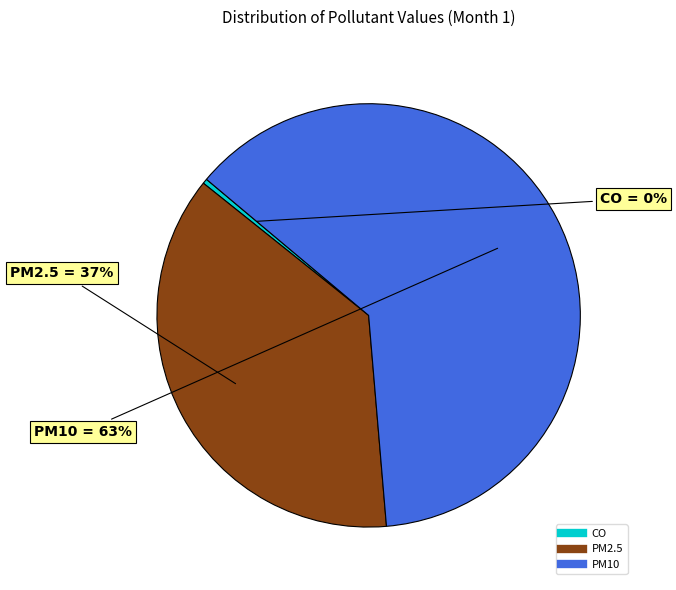

What percentage is the PM2.5 slice, to the nearest percent?

37%